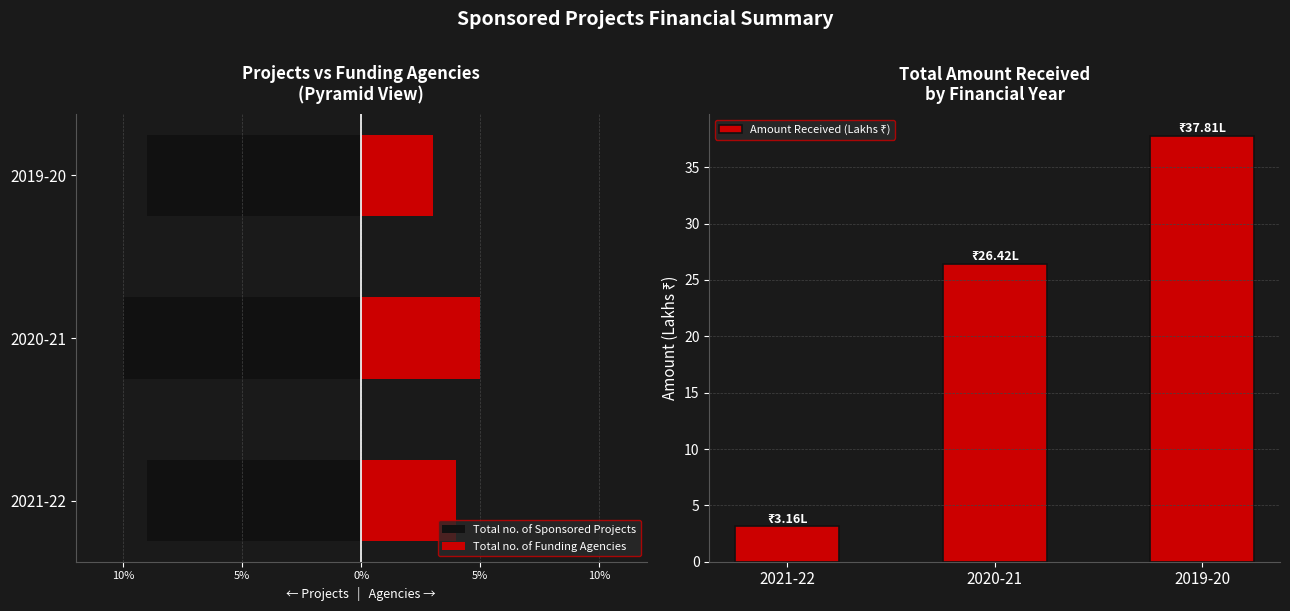

What is the minimum value shown in the chart?

-10.0